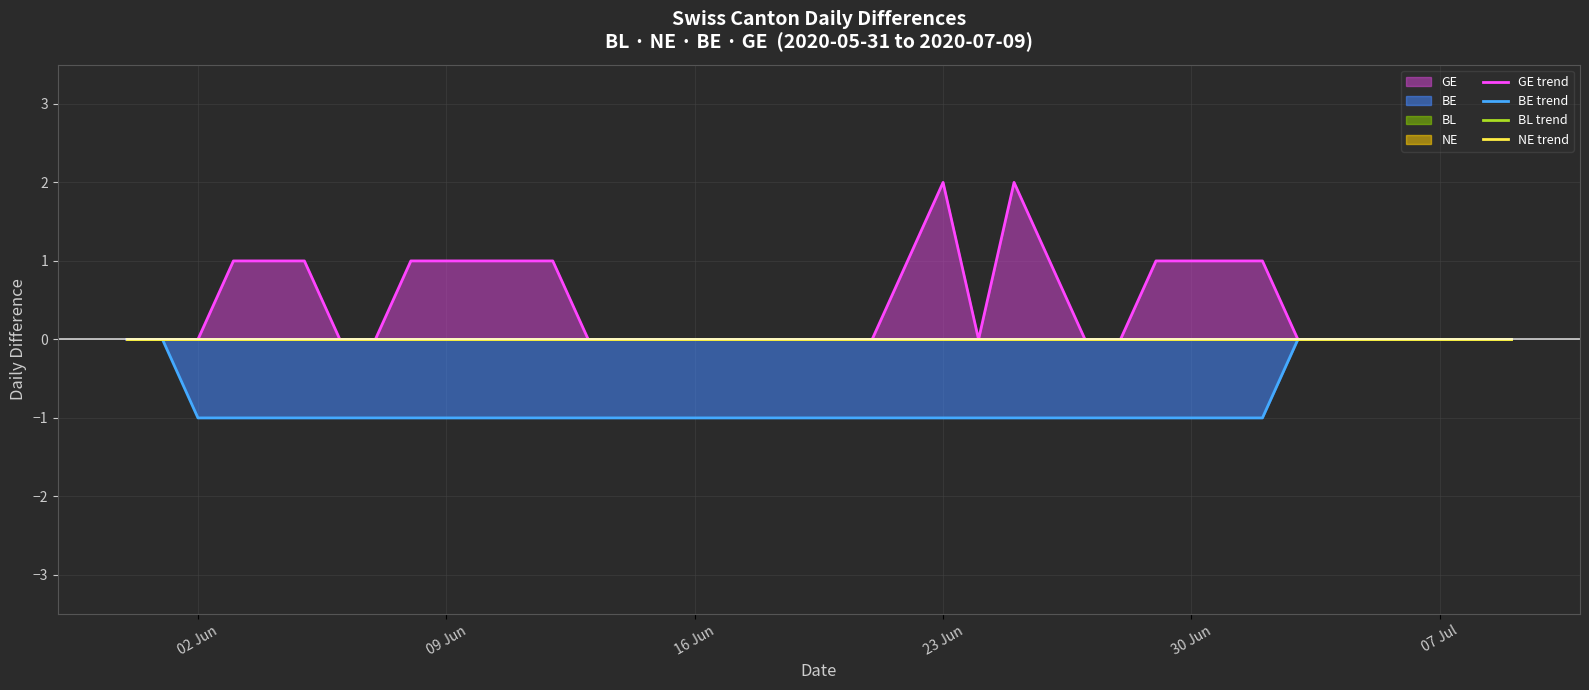

Count the GE trend values in the range 0 to 1.

38